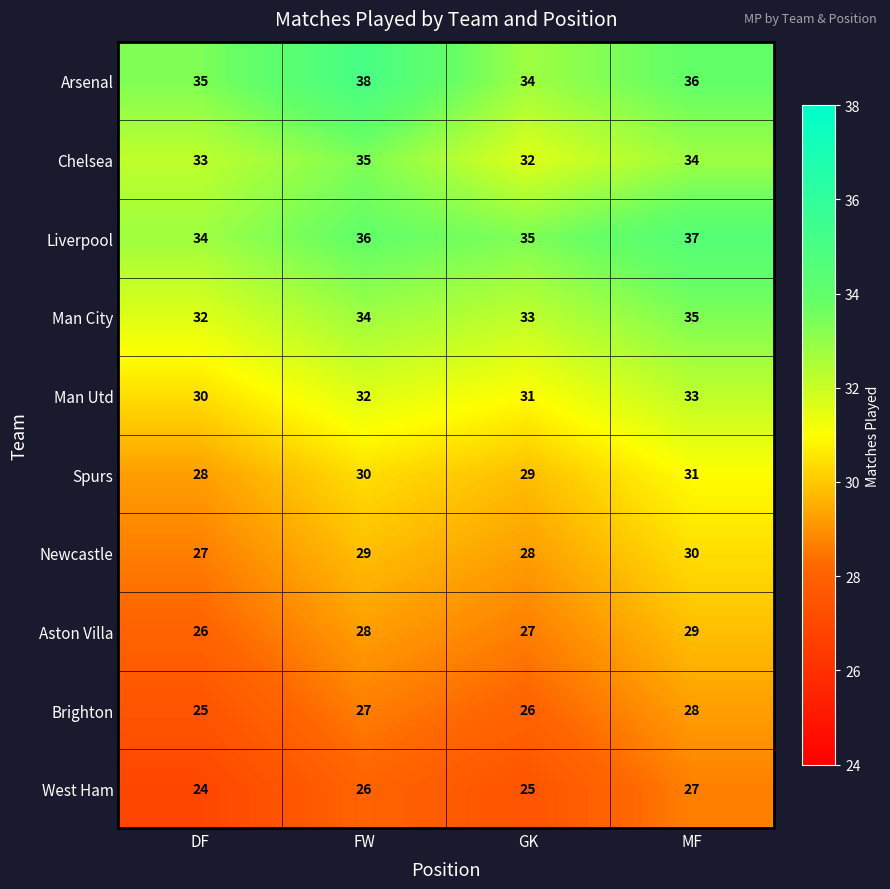

Which has a higher value, FW or GK?

FW